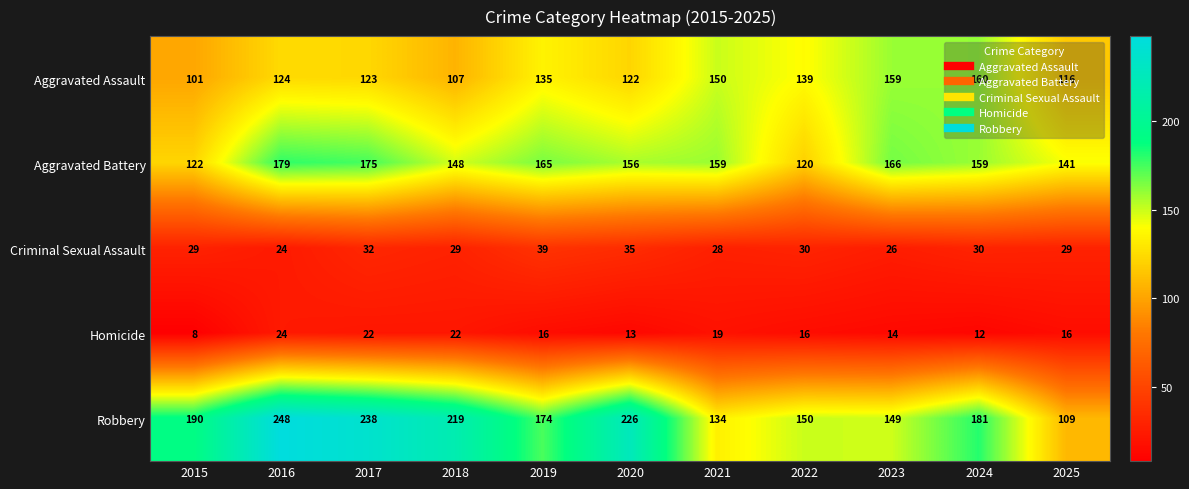

At how many categories does at least one series exceed 187?

5